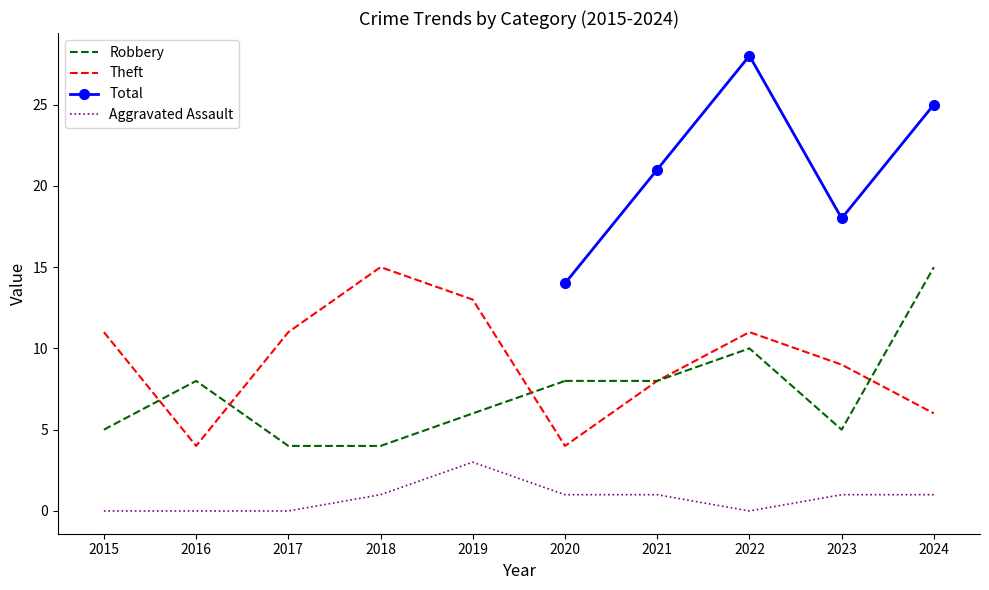

What is the approximate value of Theft at 2020?

4